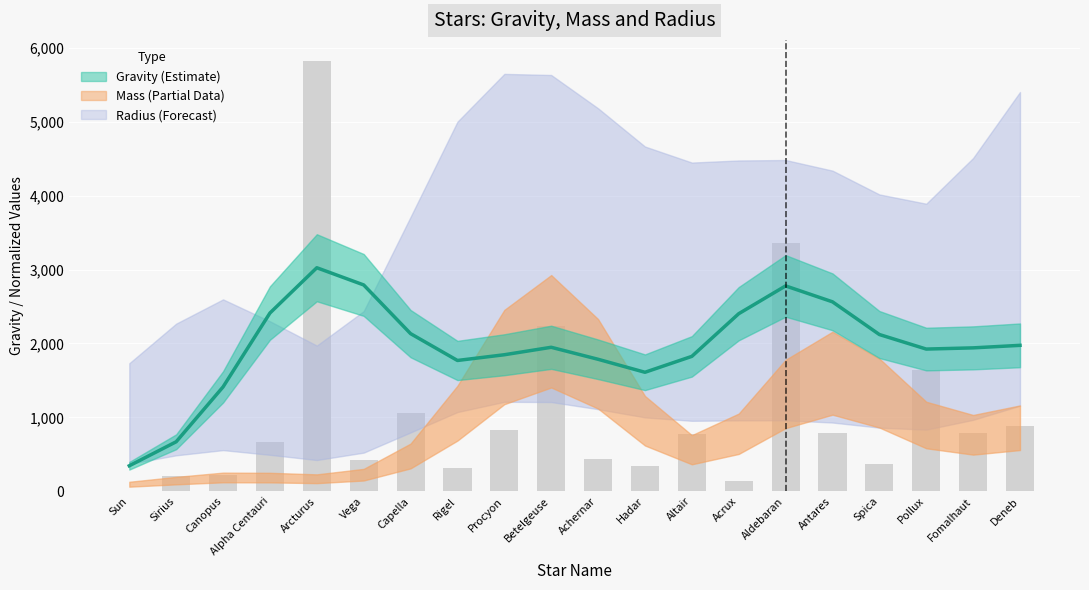

At which label does the data first exceed 1948?

Alpha Centauri